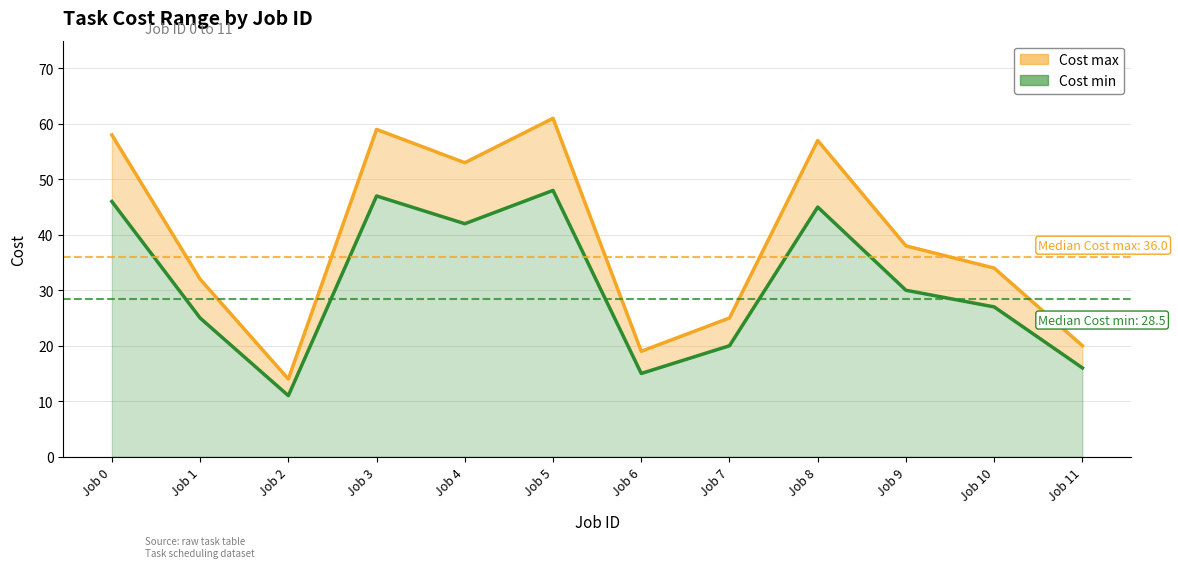

The chart shows a value of 15 at Job 6. True or false?

True